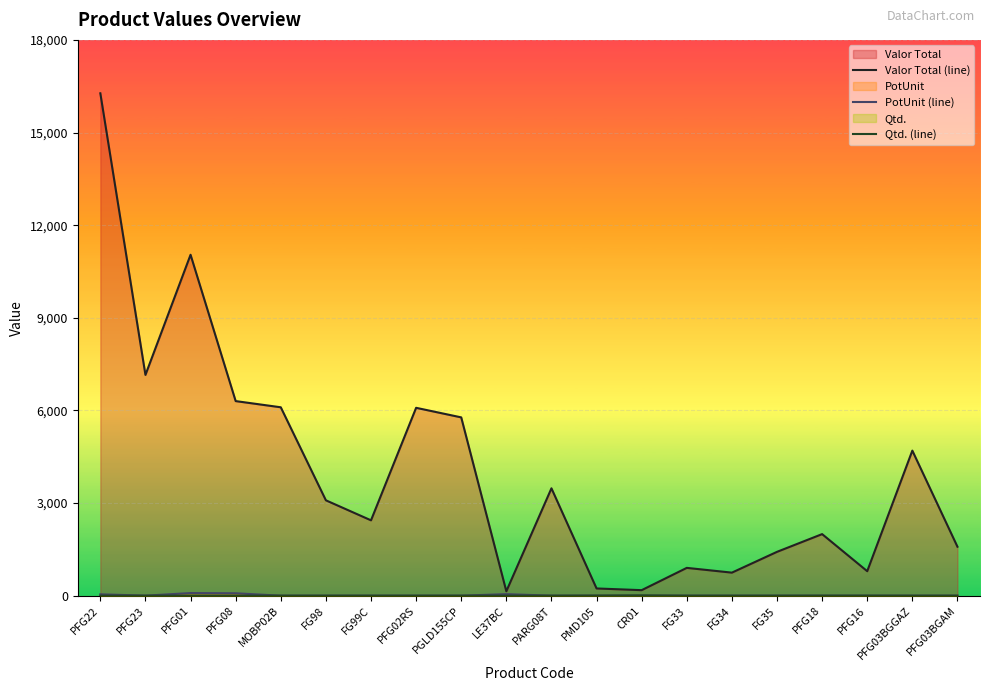

What is the value of the Valor Total (line) point at the 2nd from the left?

7150.0